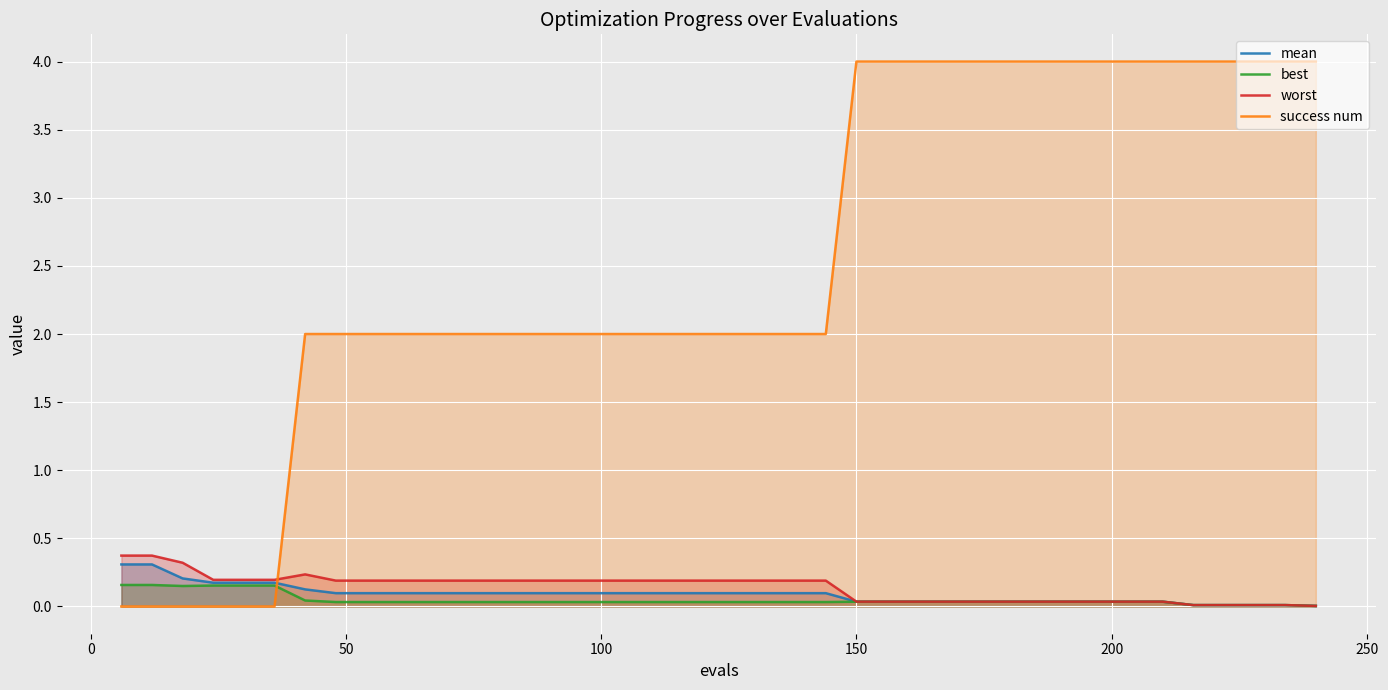

How many lines are shown in the chart?

4